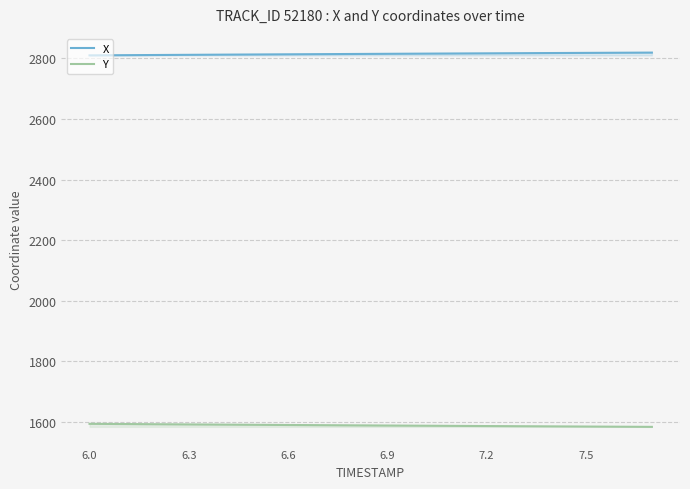

What is the difference between the second highest and second lowest values in the Y series?

8.8